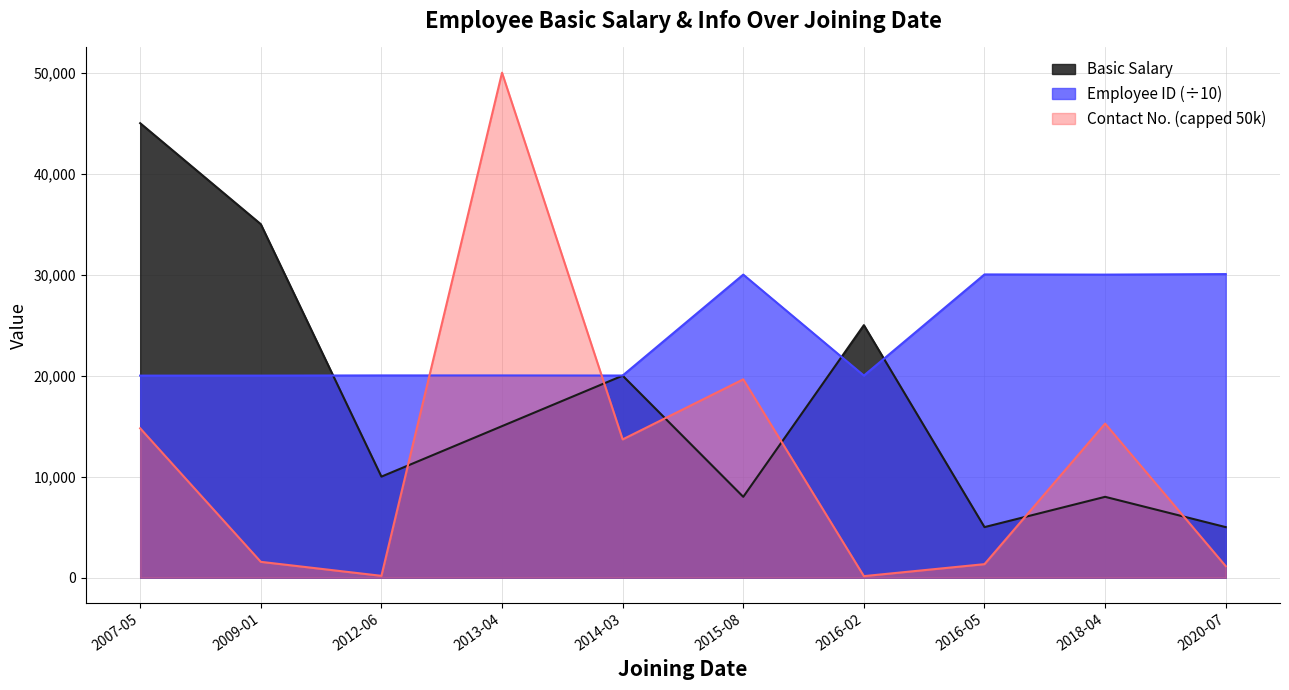

How many times do Basic Salary and Employee ID cross each other?

3